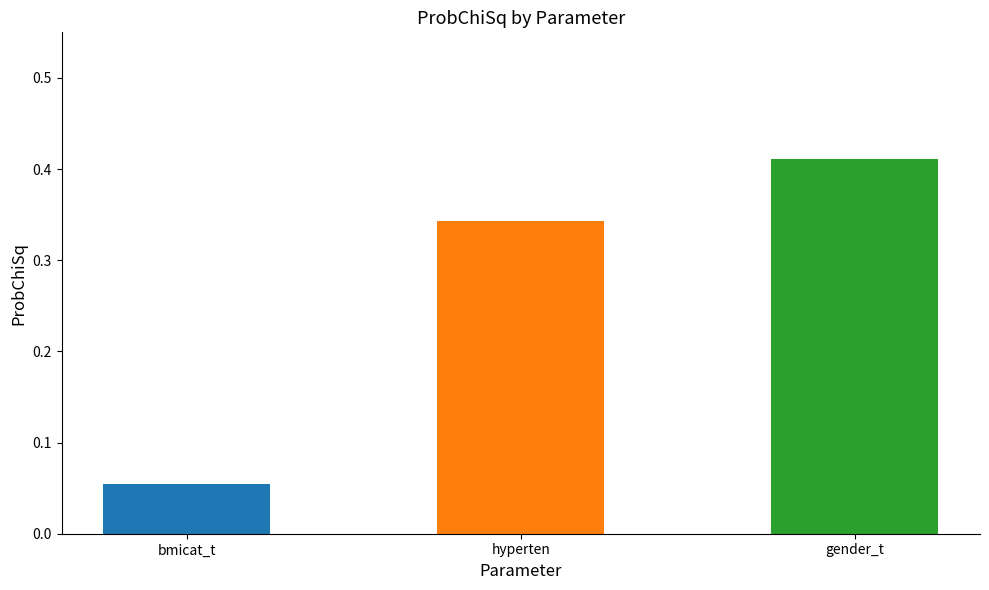

Count the values in the range 0 to 1.

3